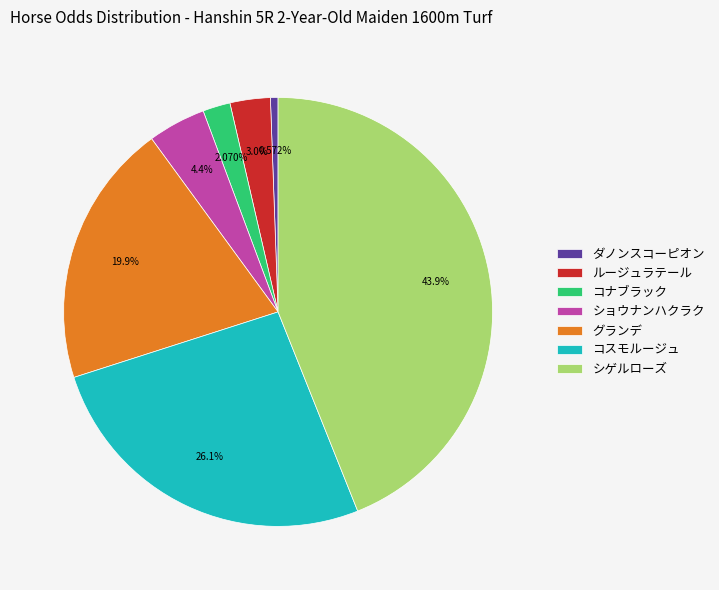

Is it true that コスモルージュ is 26% of the pie?

True